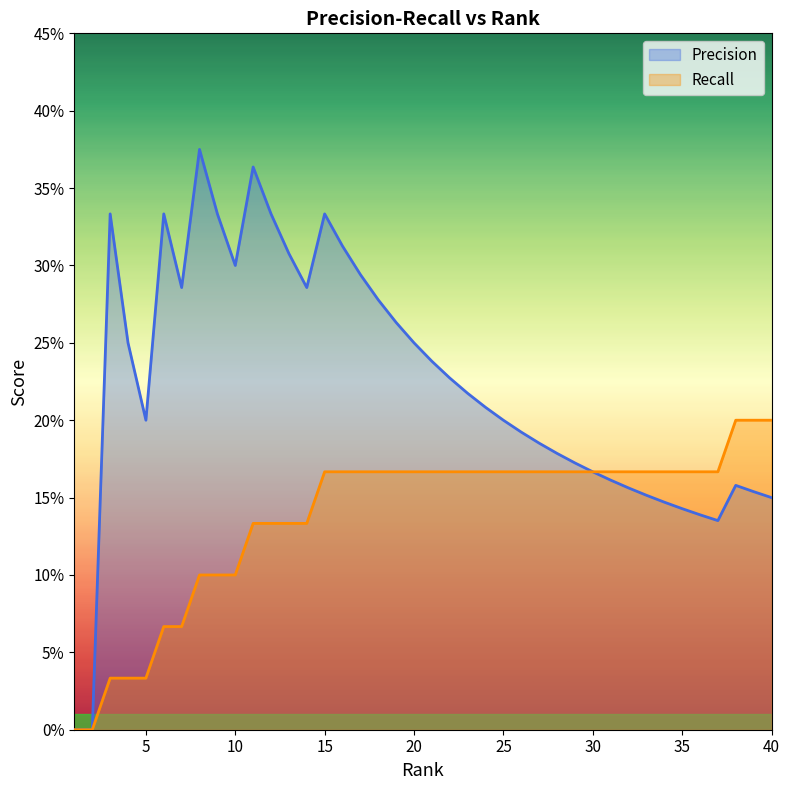

At which category is the sum across all series the highest?

15